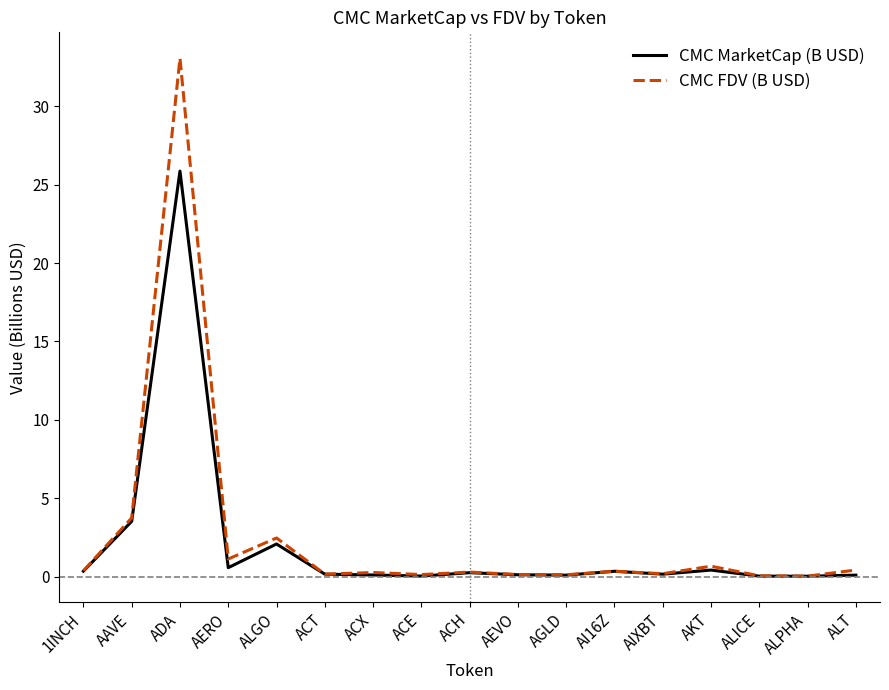

What is the difference between the second highest and minimum values in the CMC FDV (B USD) series?

3.7